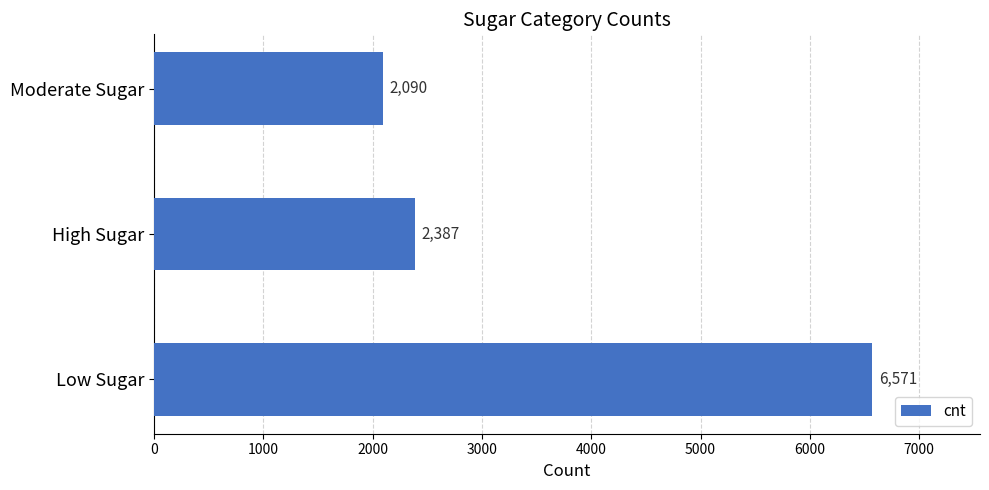

Rank the categories by value from highest to lowest.

Low Sugar, High Sugar, Moderate Sugar